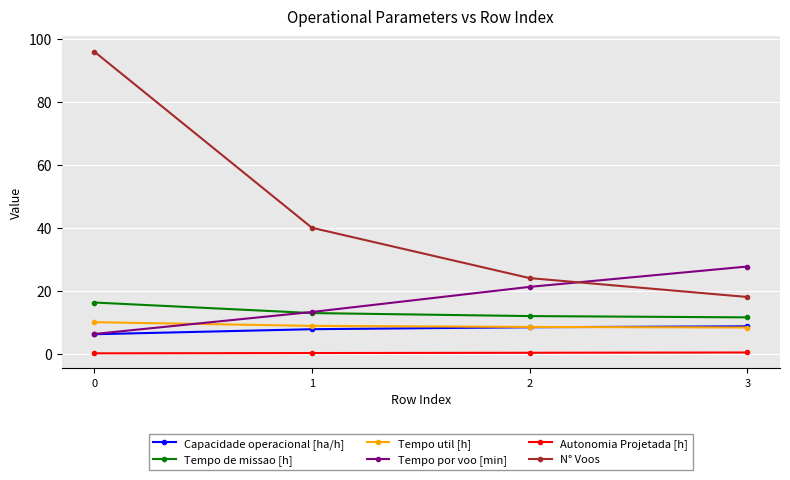

What is the maximum value shown in the chart?

96.0